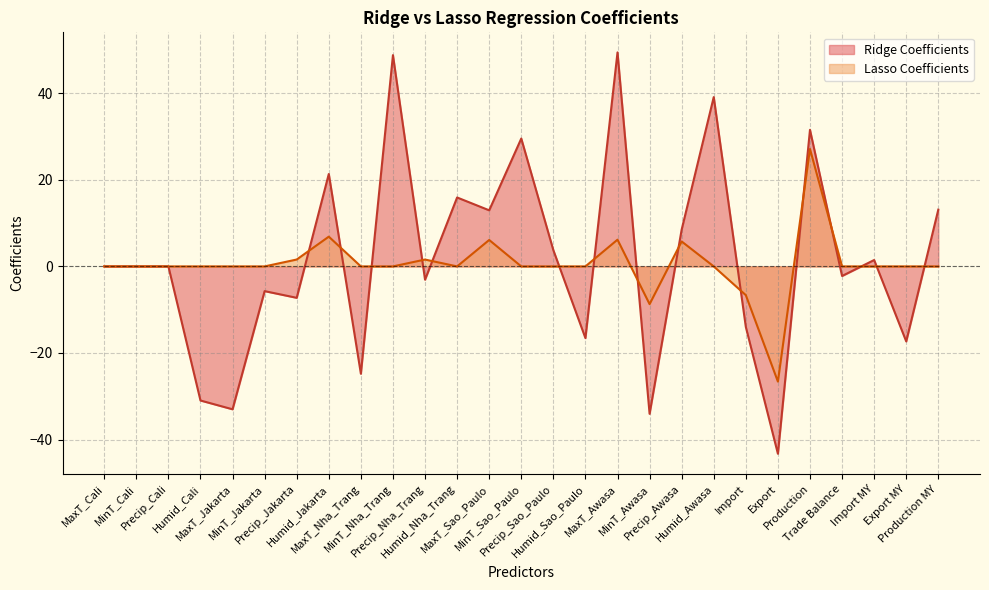

At which category does Ridge Coefficients reach its first local valley?

MaxT_Jakarta